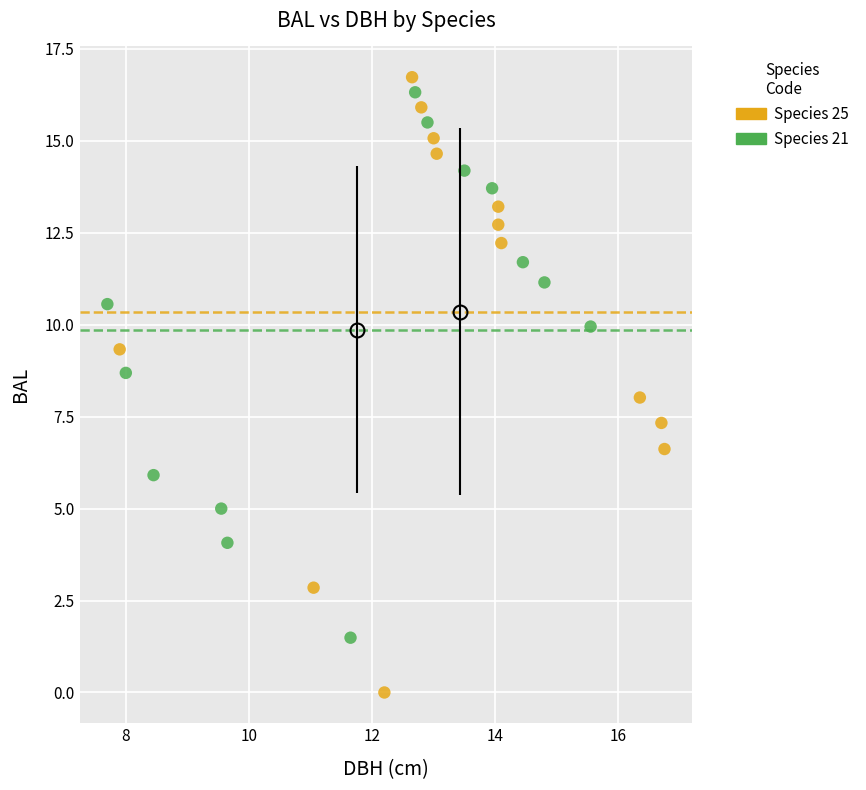

Which series reaches the minimum Y coordinate?

Species 25